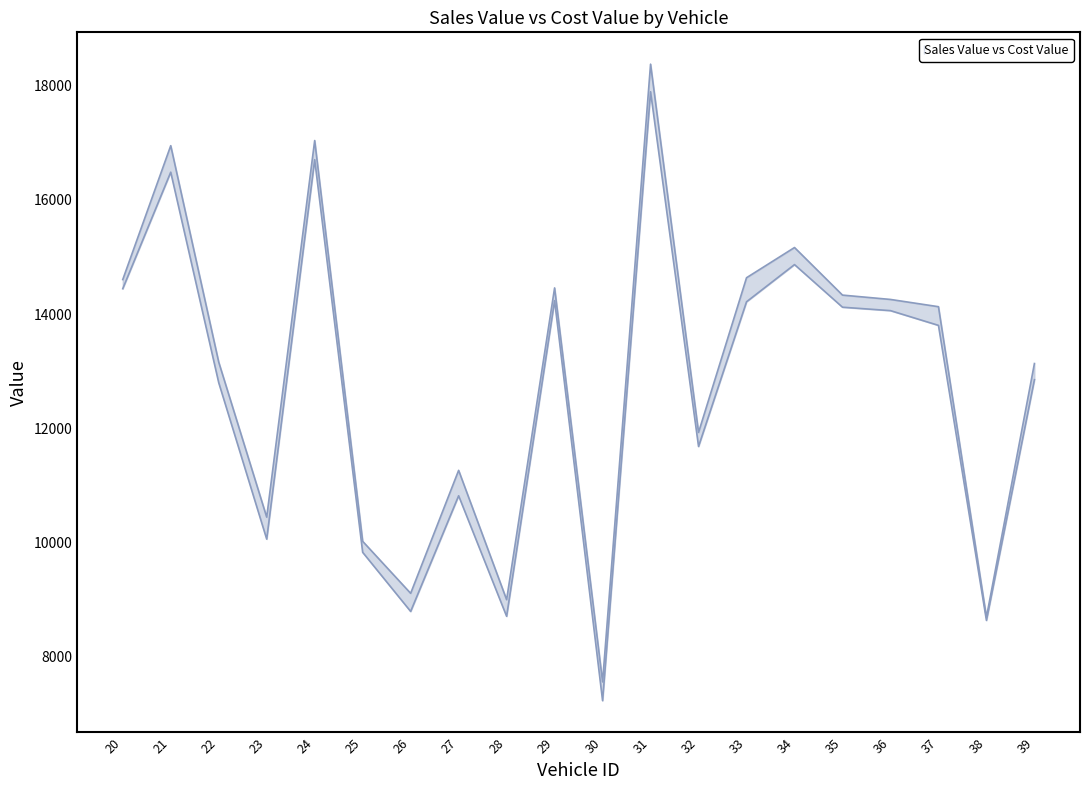

What is the difference between the second highest and second lowest values in the Cost Value line series?

8066